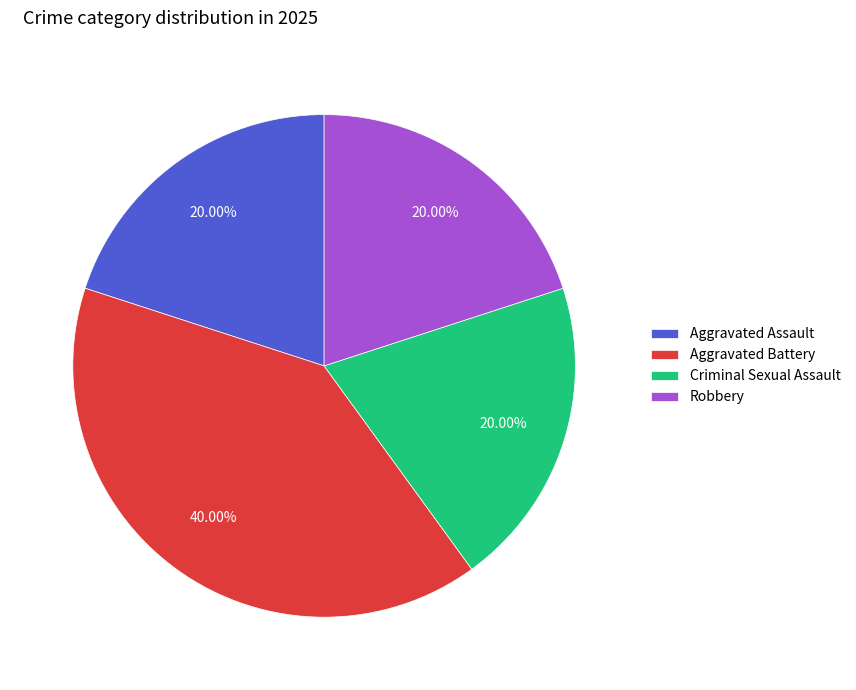

Which has a higher value, Robbery or Aggravated Battery?

Aggravated Battery